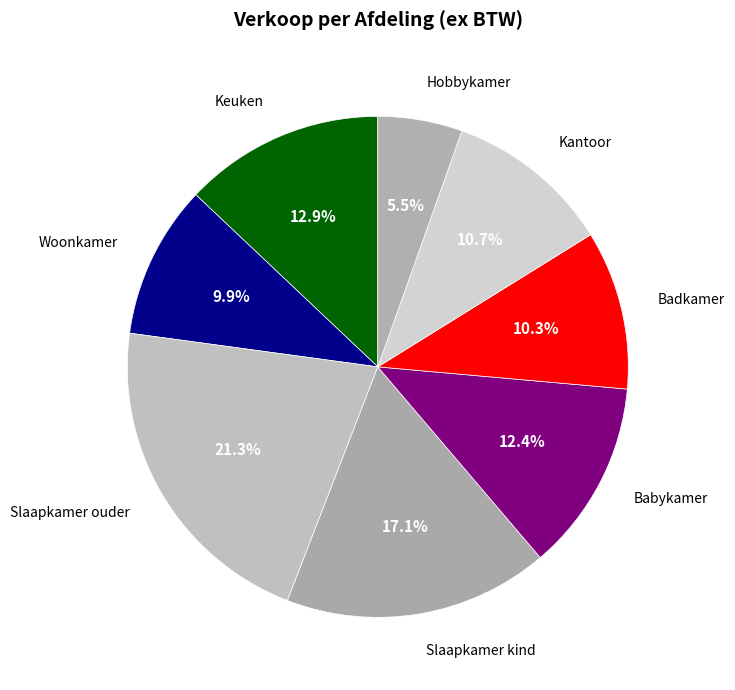

Rank the categories by value from highest to lowest.

Slaapkamer ouder, Slaapkamer kind, Keuken, Babykamer, Kantoor, Badkamer, Woonkamer, Hobbykamer